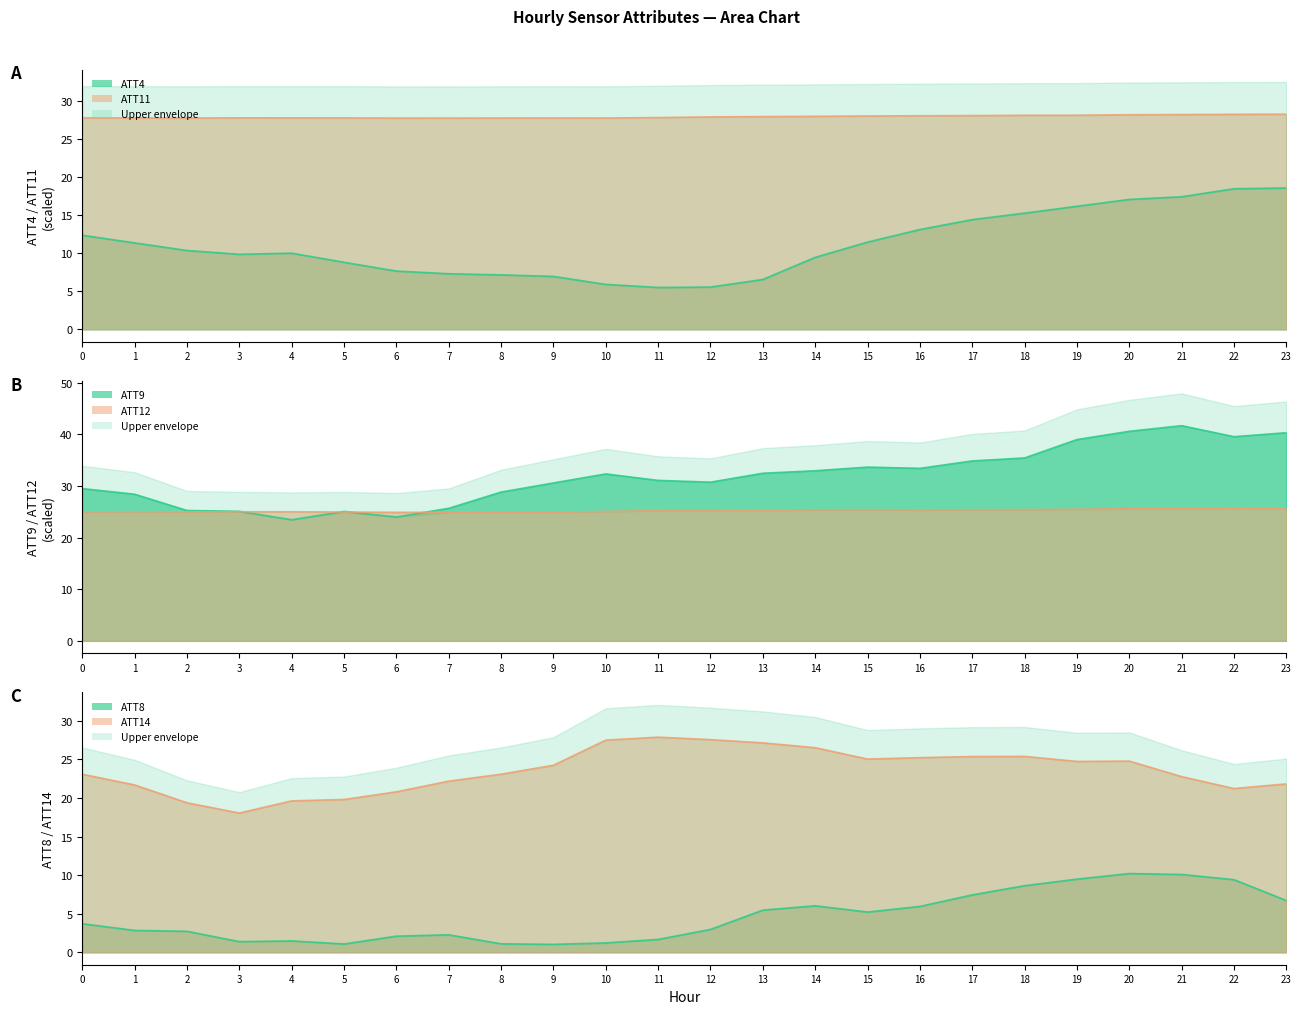

Rank the categories by ATT4 value from highest to lowest.

23, 22, 21, 20, 19, 18, 17, 16, 0, 15, 1, 2, 4, 3, 14, 5, 6, 7, 8, 9, 13, 10, 12, 11